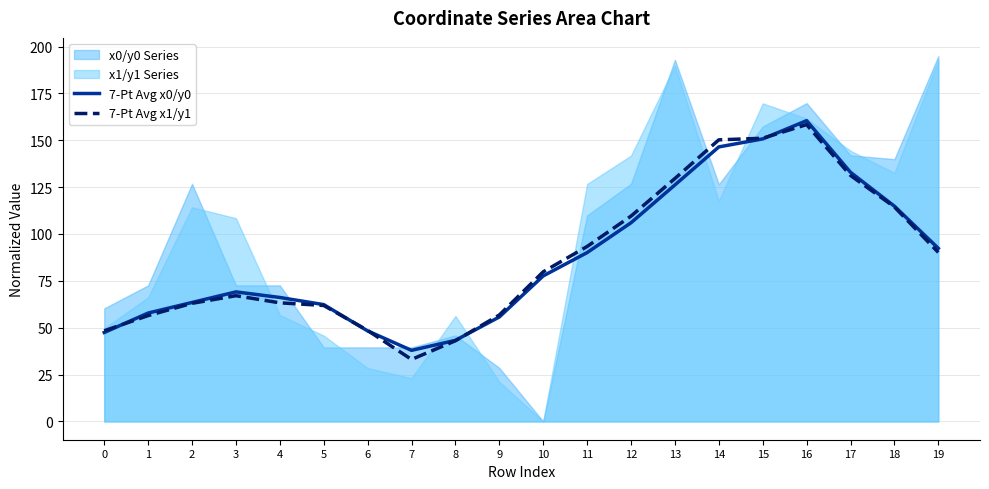

What is the lowest value of the 7-Pt Avg x1/y1 series?

33.1